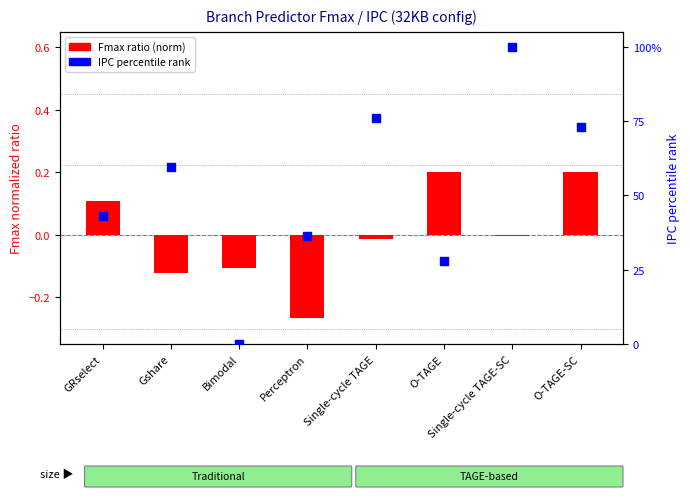

At which category is the sum across all series the highest?

Single-cycle TAGE-SC